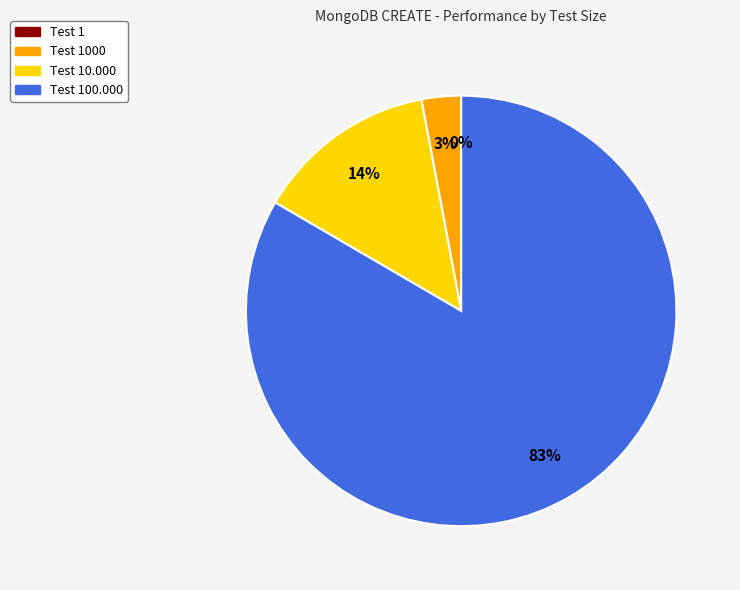

To the nearest percent, what is the difference between the largest and smallest slice percentages?

83%